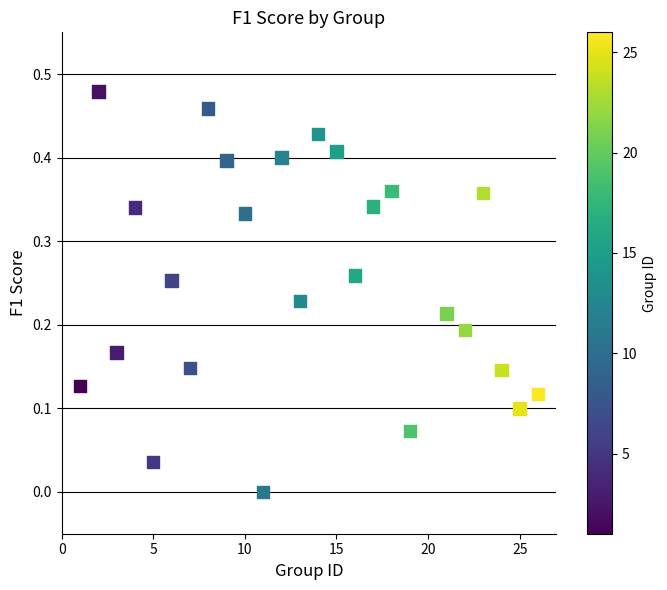

What is the range of X values (max minus min)?

25.0